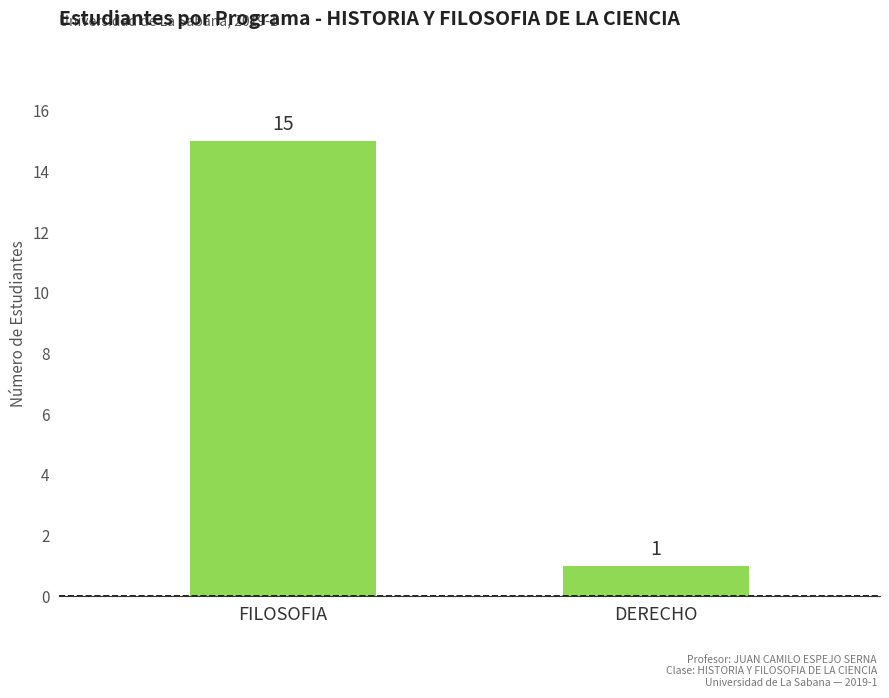

What is the ratio of the value at DERECHO to the value at FILOSOFIA?

0.1